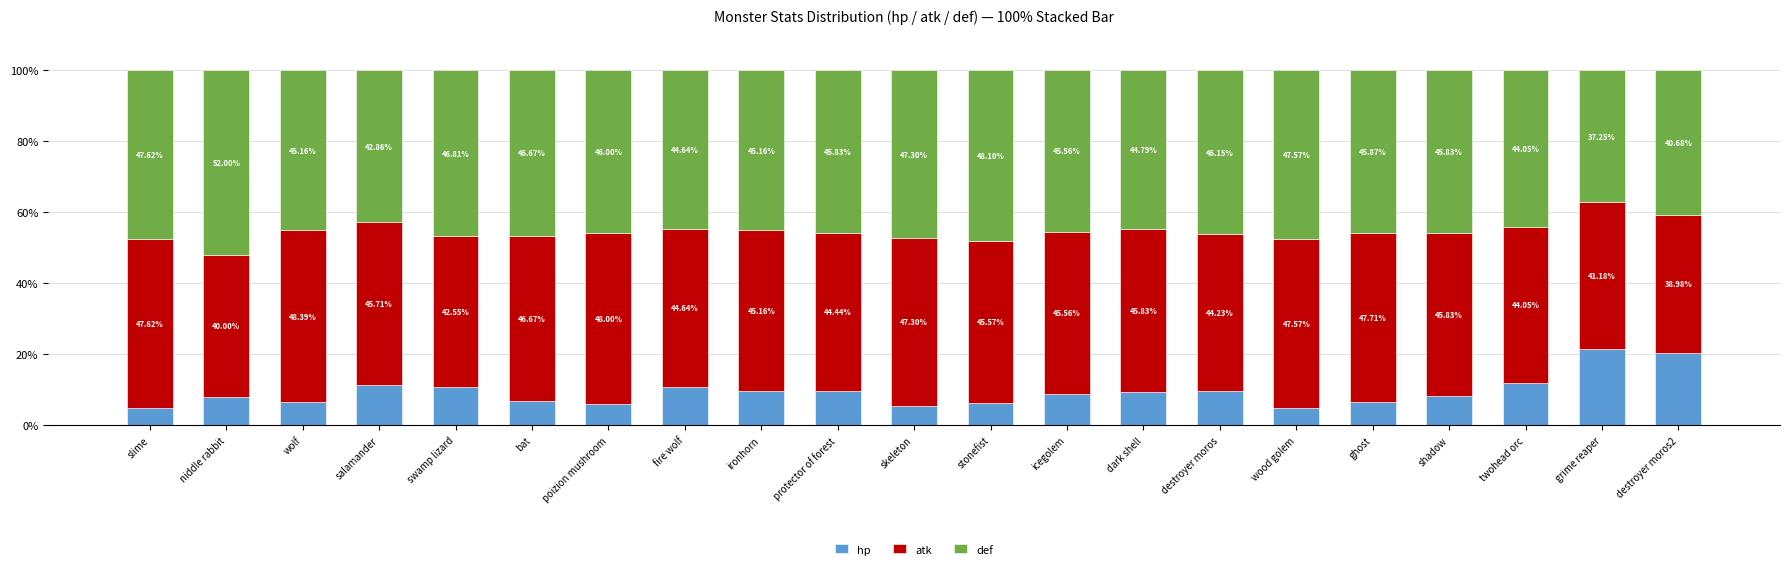

Rank the categories by hp value from highest to lowest.

grime reaper, destroyer moros2, twohead orc, salamander, fire wolf, swamp lizard, protector of forest, ironhorn, destroyer moros, dark shell, icegolem, shadow, niddle rabbit, bat, wolf, ghost, stonefist, poizion mushroom, skeleton, wood golem, slime